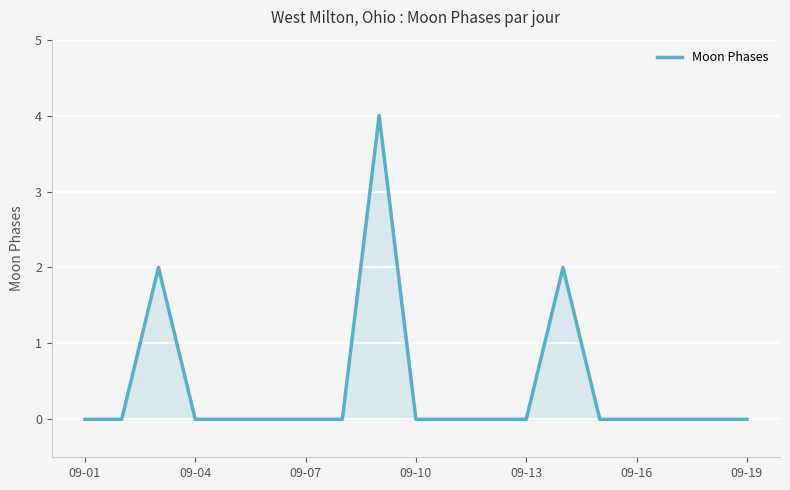

What is the maximum value shown in the chart?

4